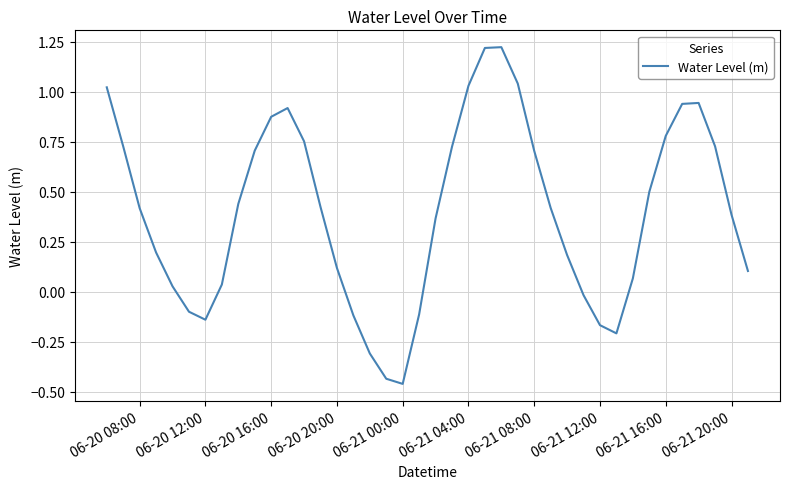

What is the average value?

0.4